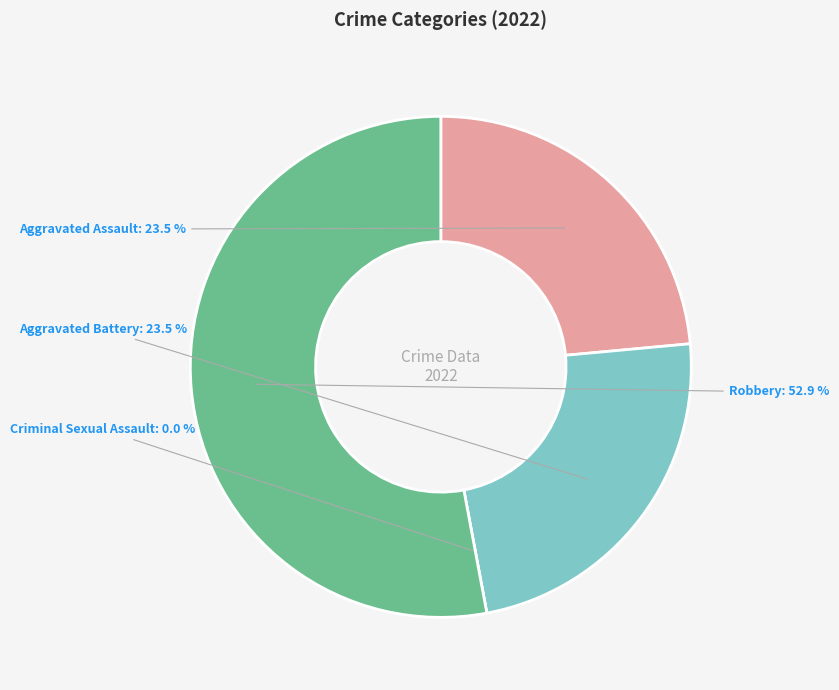

Is it true that Aggravated Battery is 18% of the pie?

False